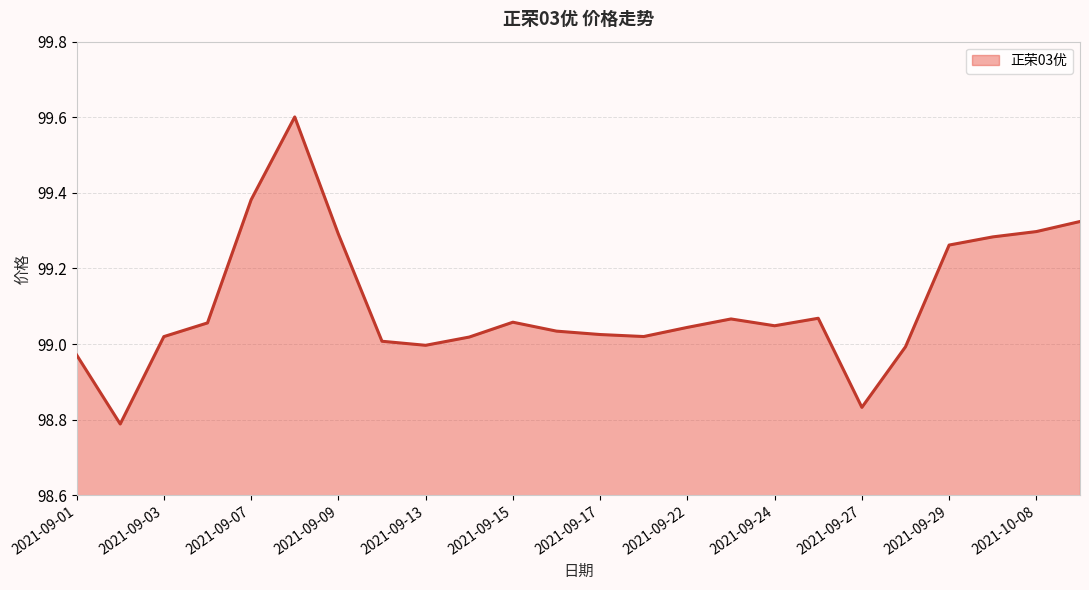

What is the greatest value displayed?

99.6